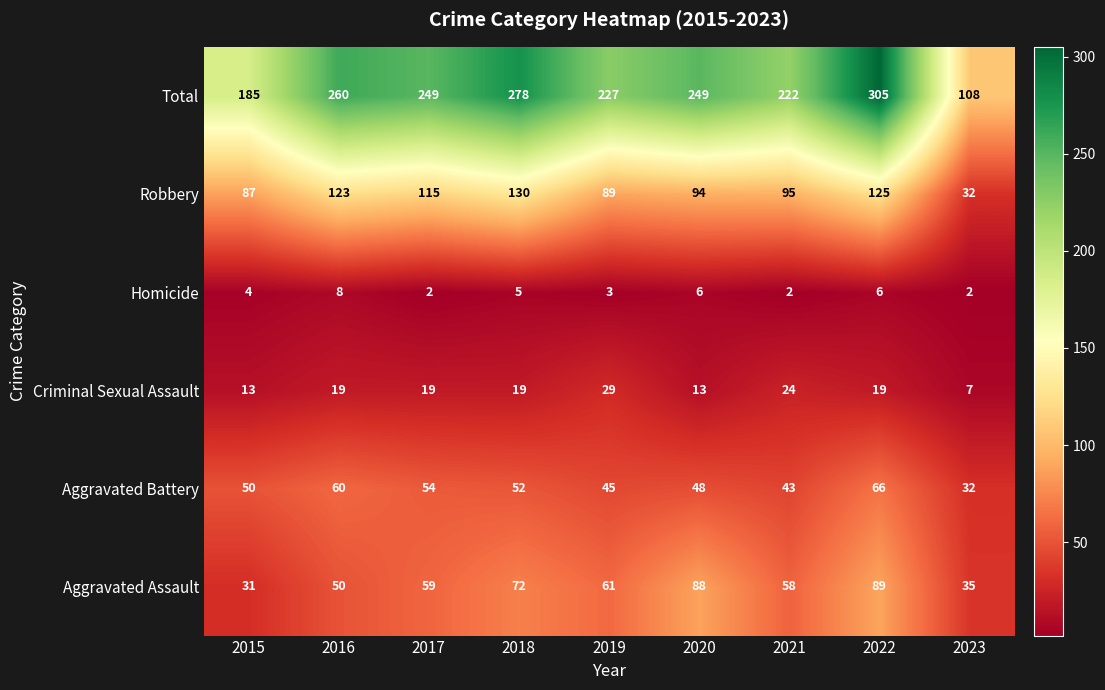

True or false: Homicide has a value of 2 at 2019.

False